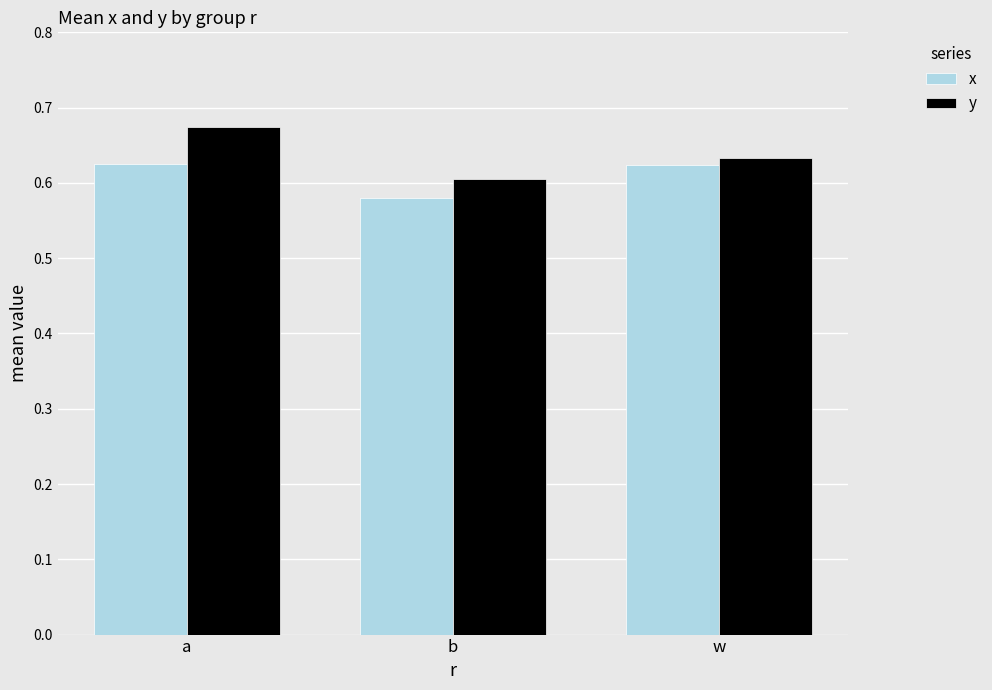

At which label does x reach its minimum?

b